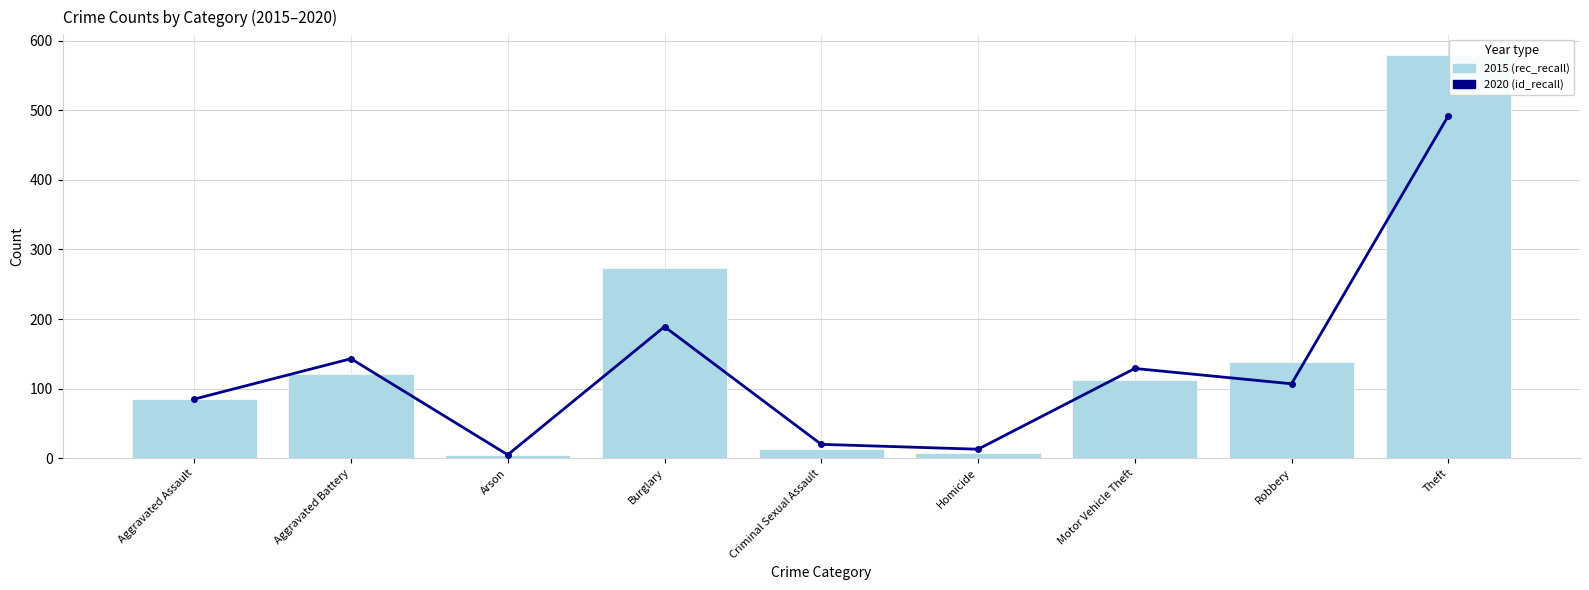

What is the highest value of the 2015 (rec_recall) series?

580